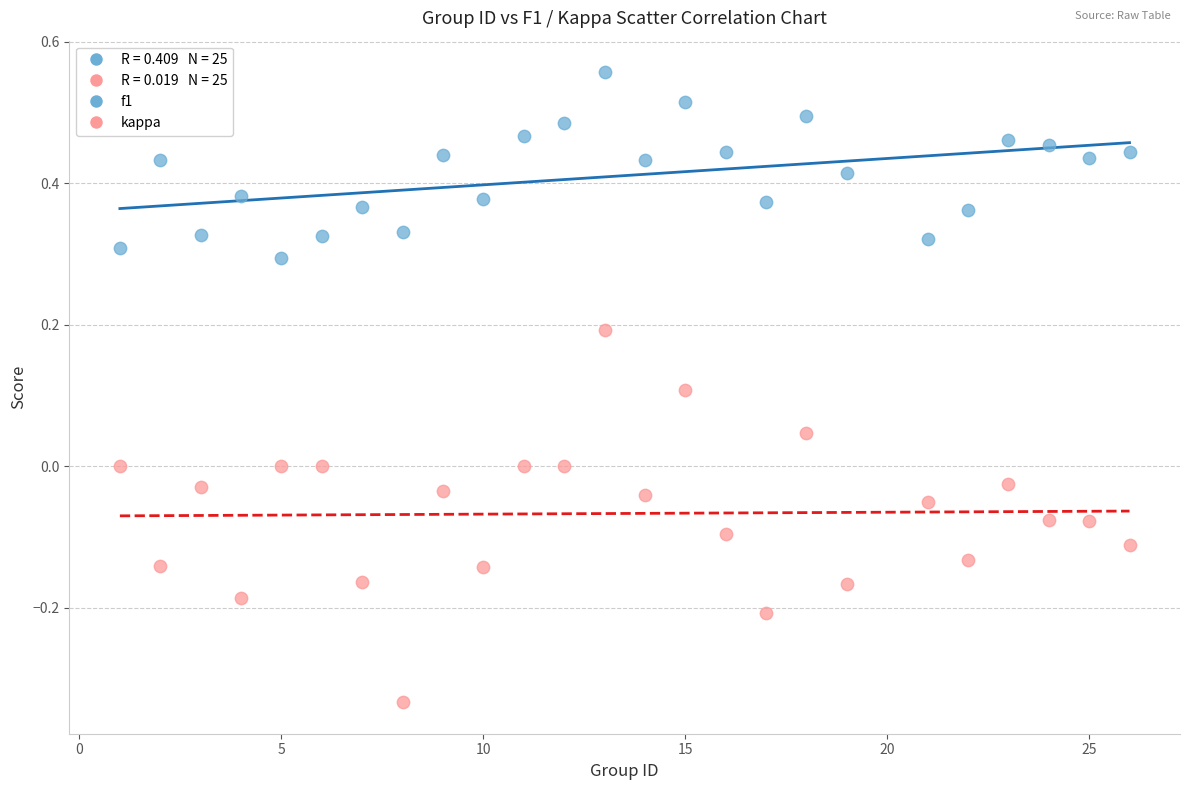

Across all data points, what is the range of Y values (max minus min)?

0.9